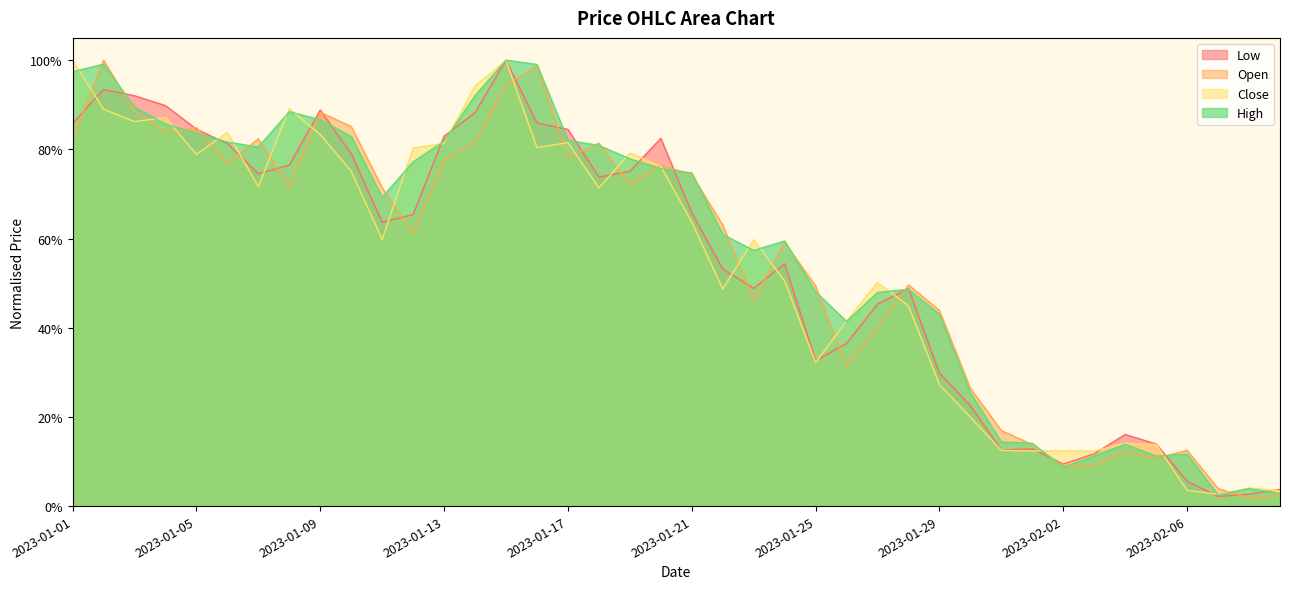

What is the average value of the High series?

0.6